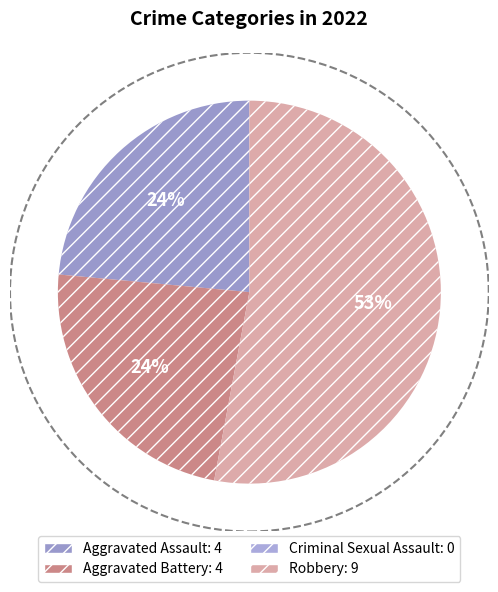

What is the smallest slice in the pie chart?

Criminal Sexual Assault